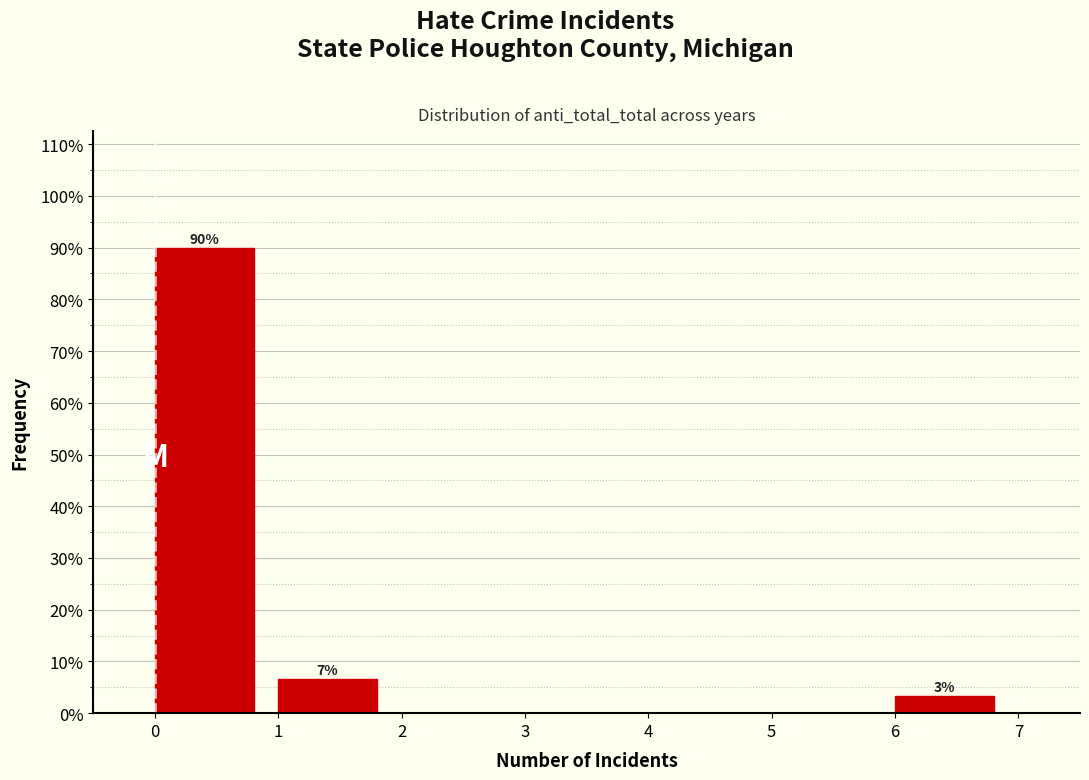

Which range on the x-axis has the tallest bar?

0 to 1